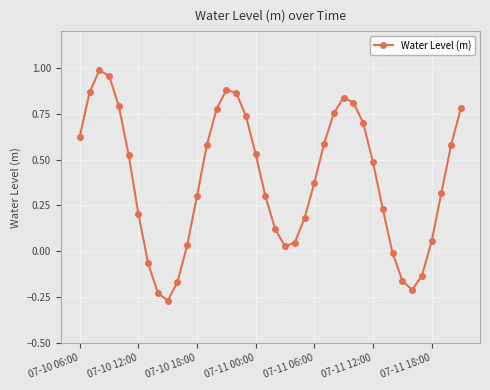

What is the difference between the second highest and minimum values?

1.2